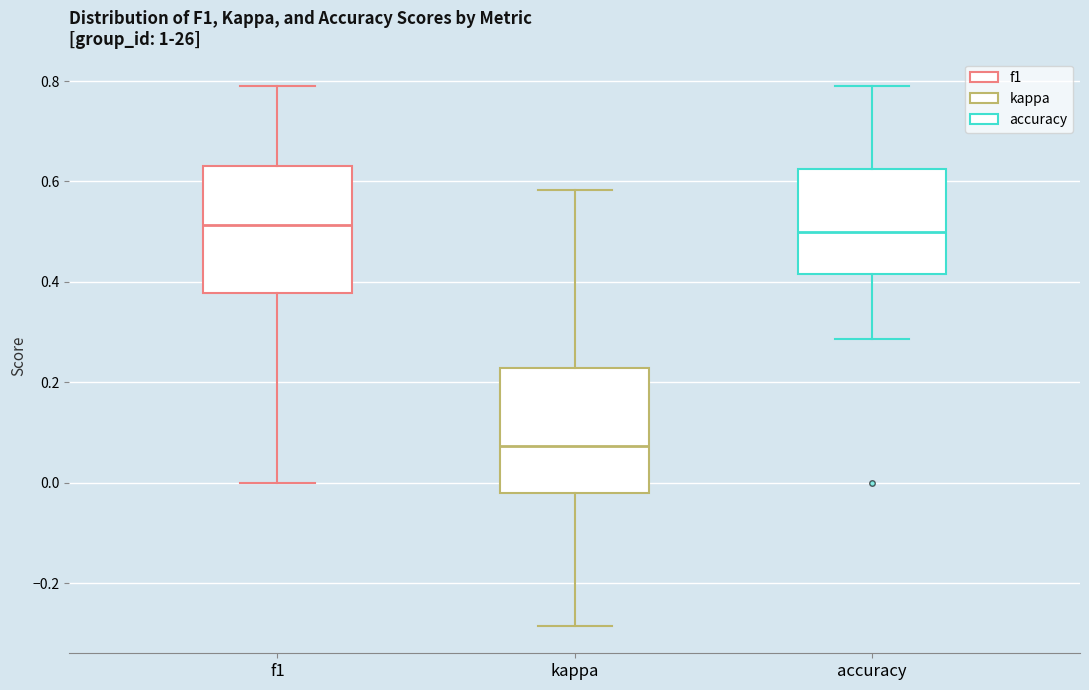

Reading left to right, transcribe this box plot: for each box, give where its median line is, the range the box spans, and where its two whiskers end, as read against the y-axis. The values are not printed on the chart, so give them approximately, as read against the axis.

f1: median 0.52, box 0.38 to 0.64, whiskers 0.00 to 0.80
kappa: median 0.08, box -0.02 to 0.22, whiskers -0.28 to 0.58
accuracy: median 0.50, box 0.42 to 0.62, whiskers 0.28 to 0.78